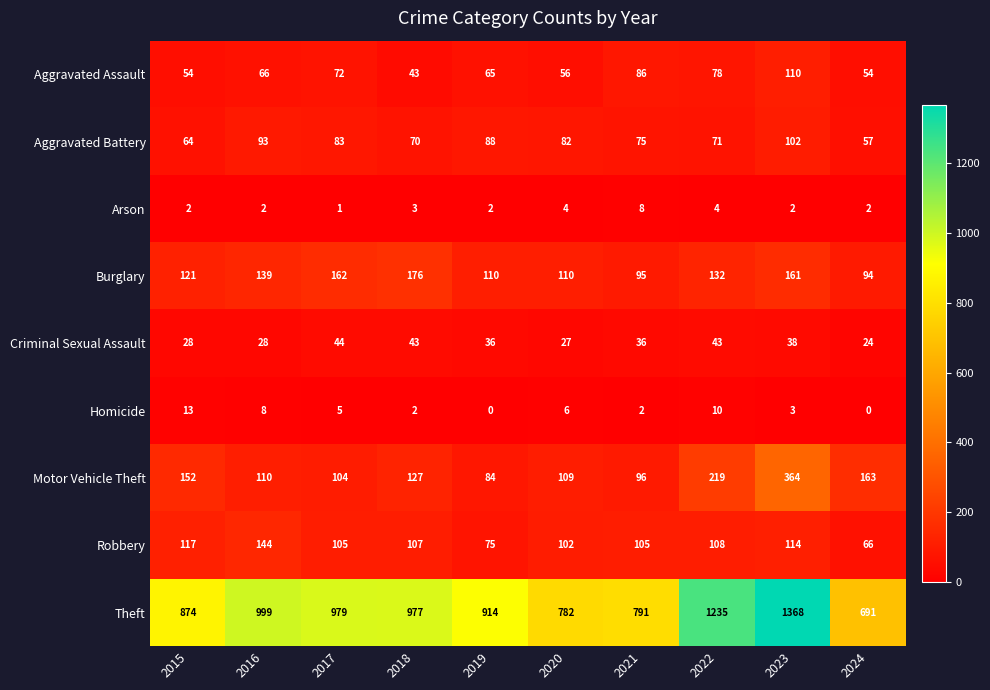

What is the maximum value for Robbery?

144